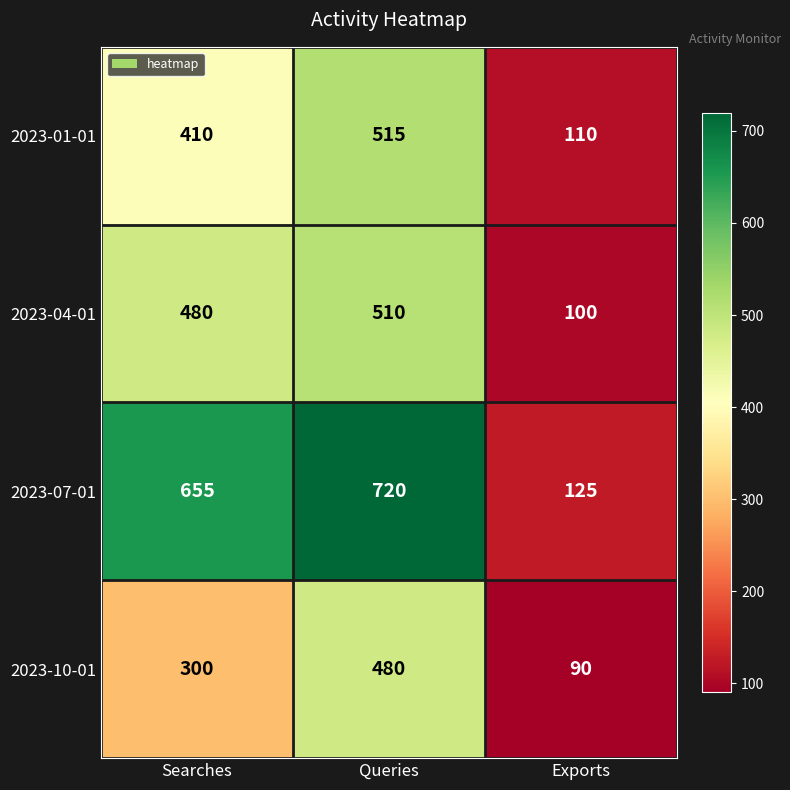

What is the approximate value of 2023-07-01 at Searches?

655